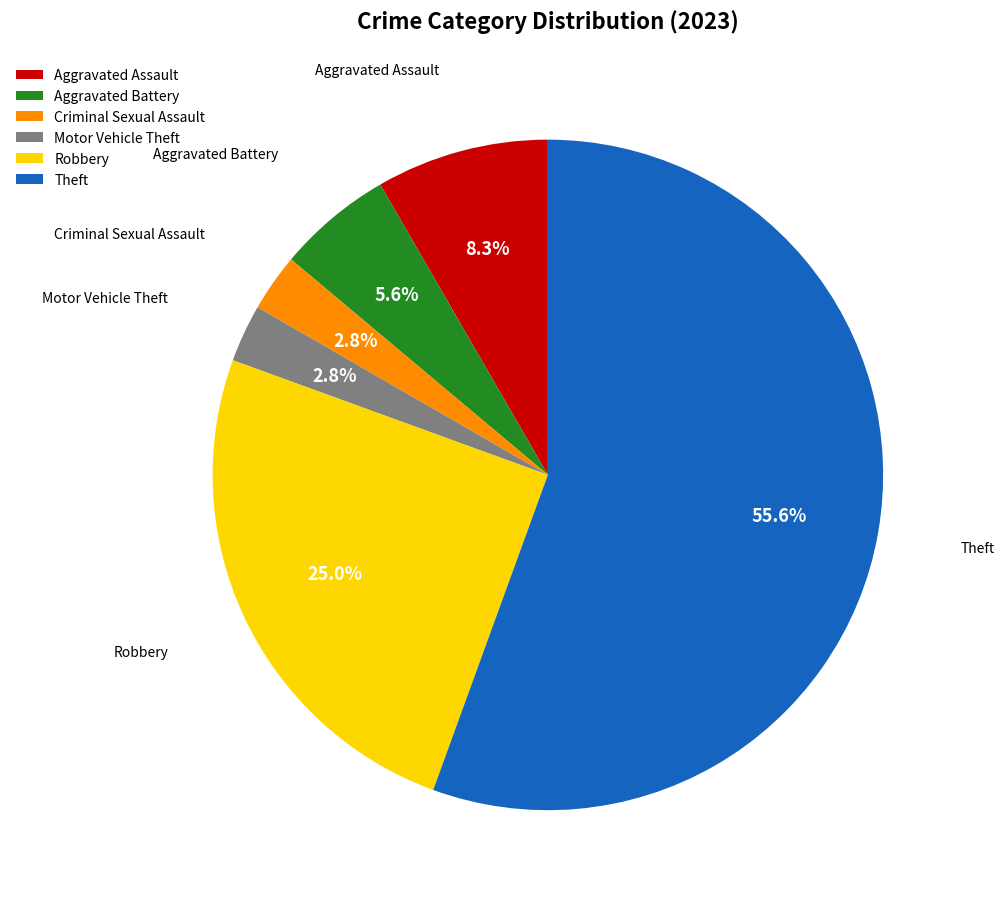

What percentage do Aggravated Assault and Motor Vehicle Theft together represent?

11.1%